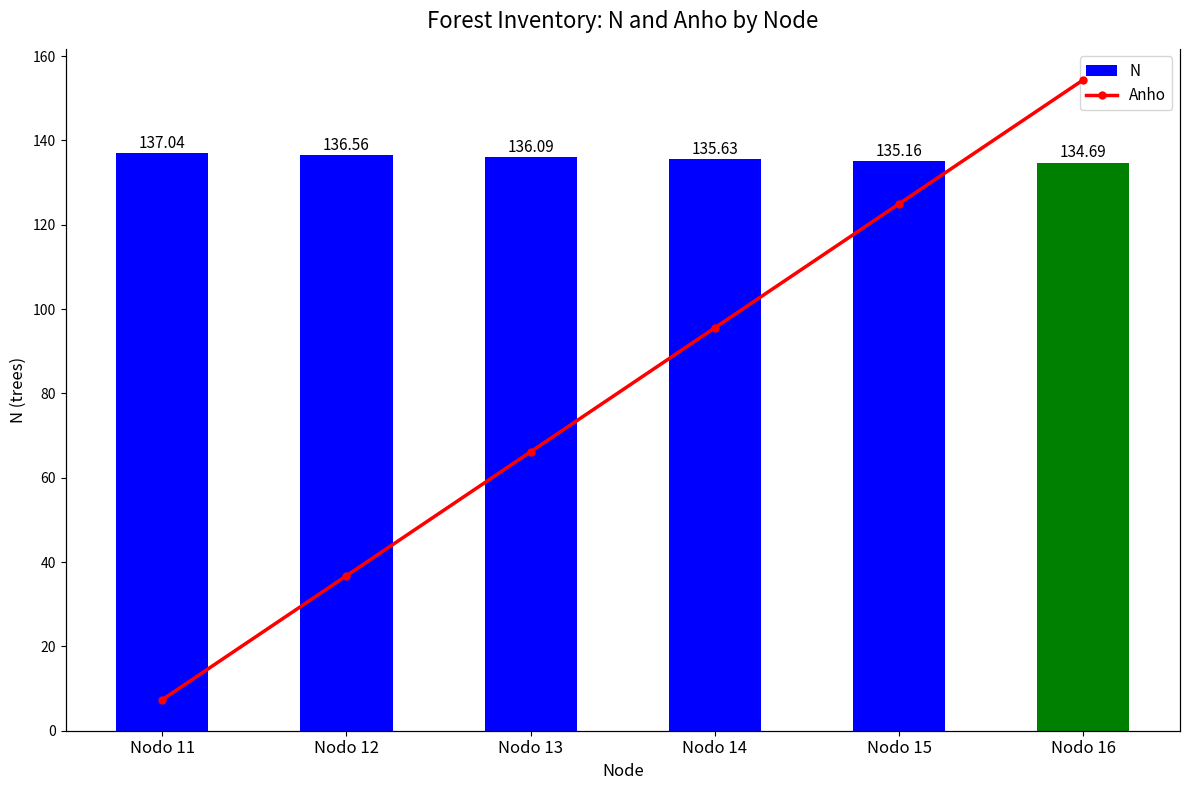

At which label does Anho first exceed 20?

Nodo 15